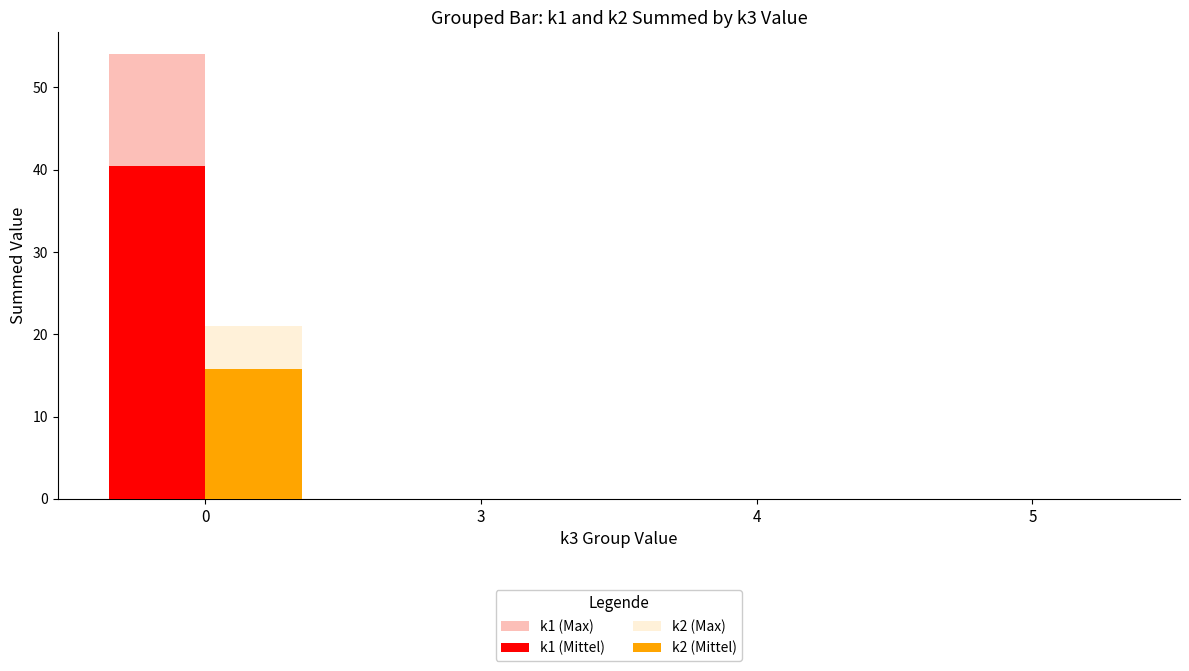

How many groups of bars are there?

4